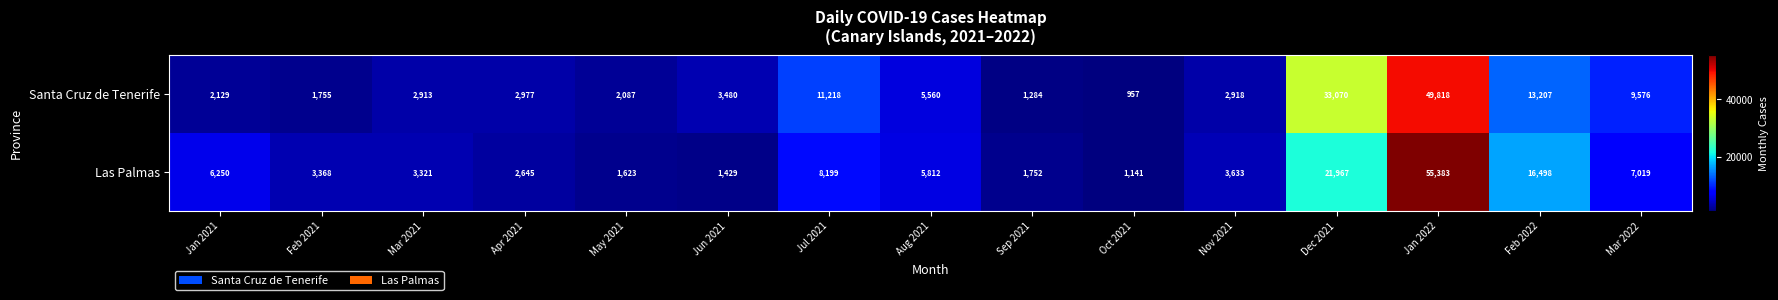

True or false: Santa Cruz de Tenerife has a value of 4520 at Mar 2021.

False